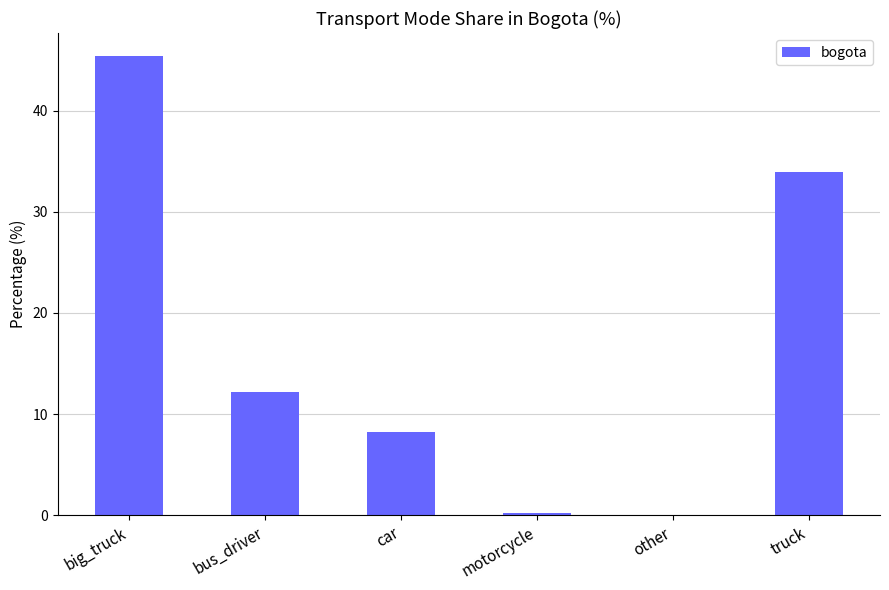

What is the sum of the values at other and big_truck?

45.4